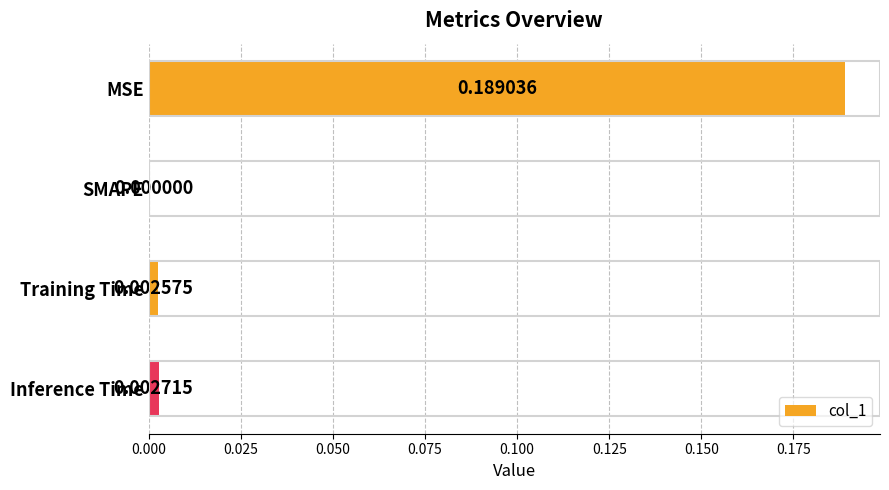

Which has a higher value, MSE or SMAPE?

MSE